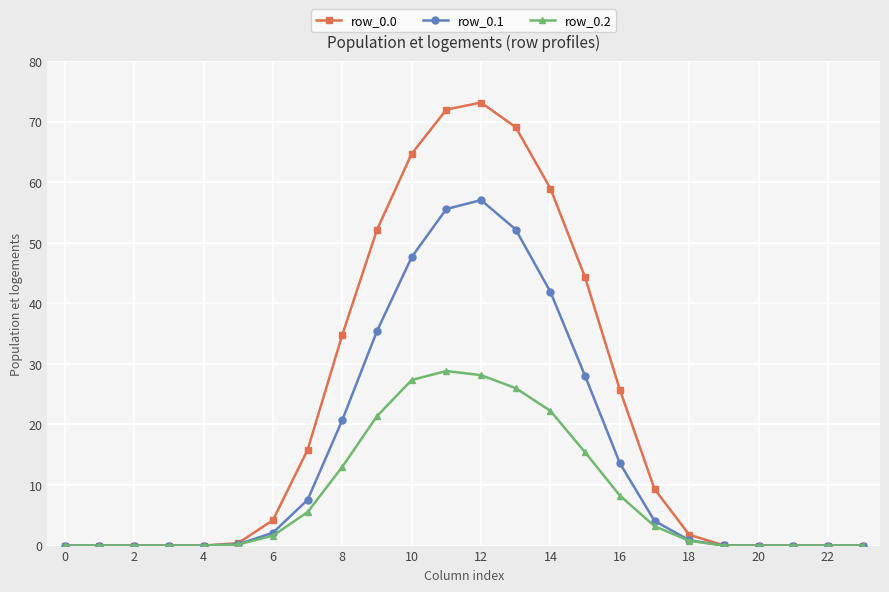

True or false: row_0.2 has more than 0 interior local peaks.

True